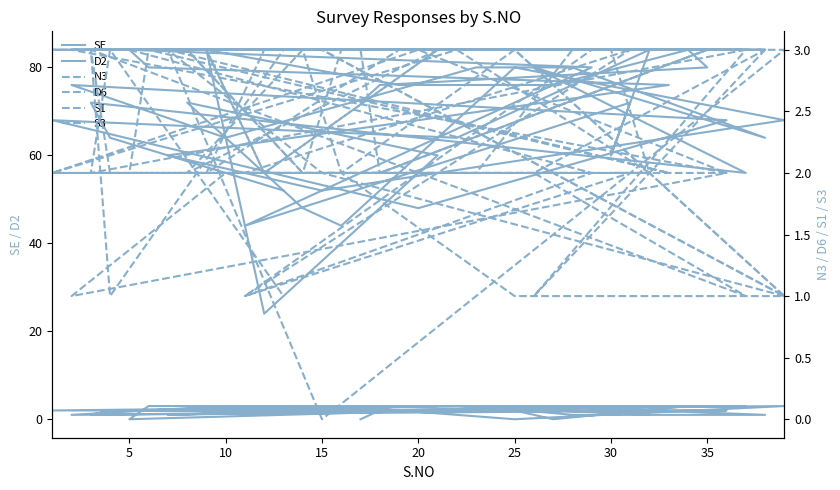

How many distinct data groups are displayed?

6